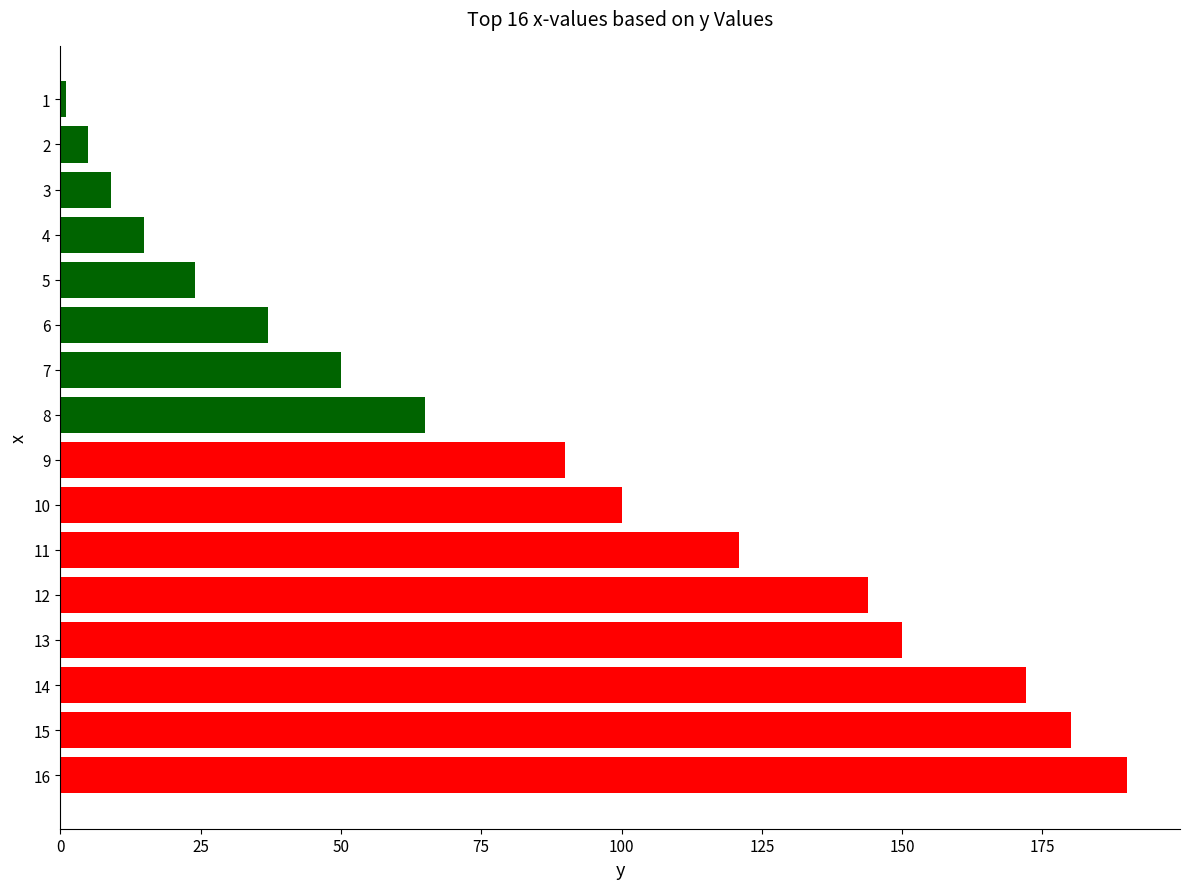

What is the maximum value shown in the chart?

190